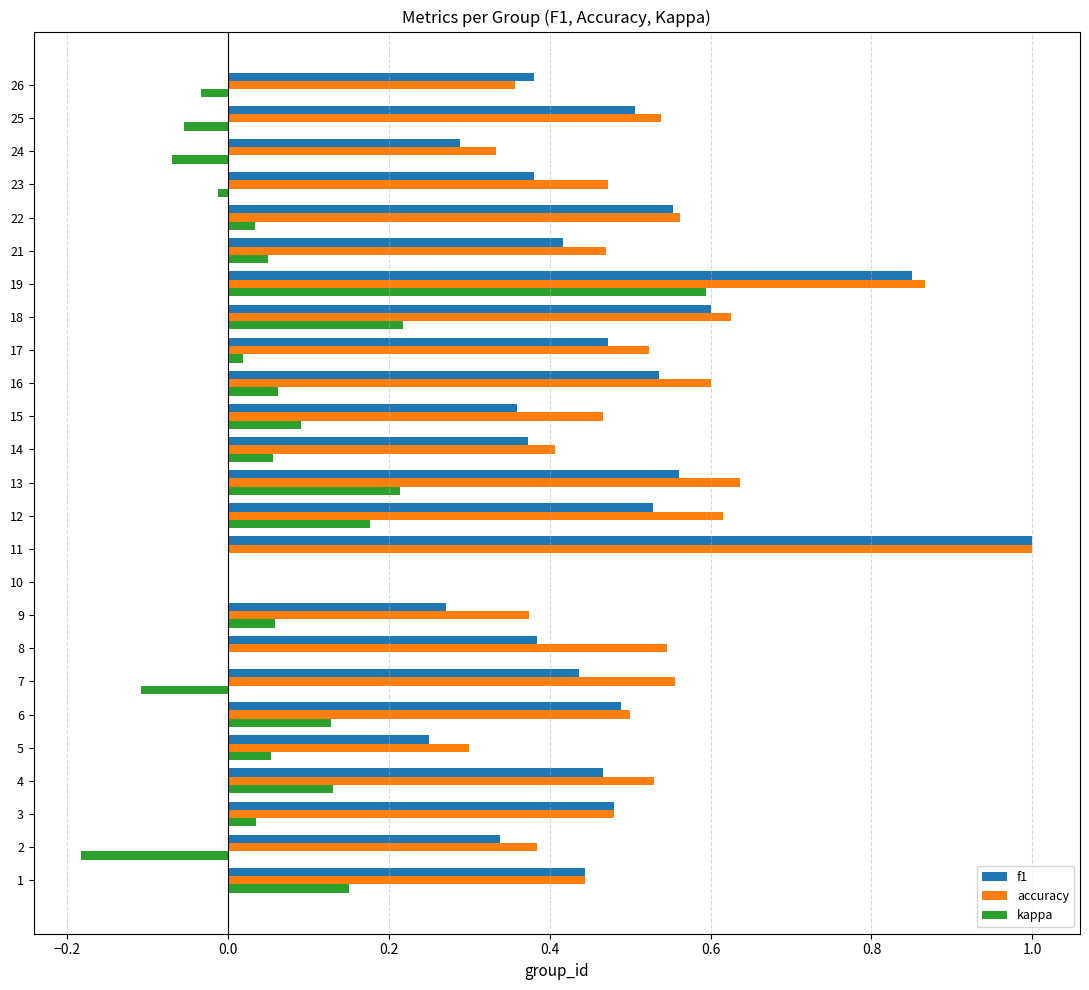

Is the value of kappa at 19 greater than the value of accuracy at 7?

Yes